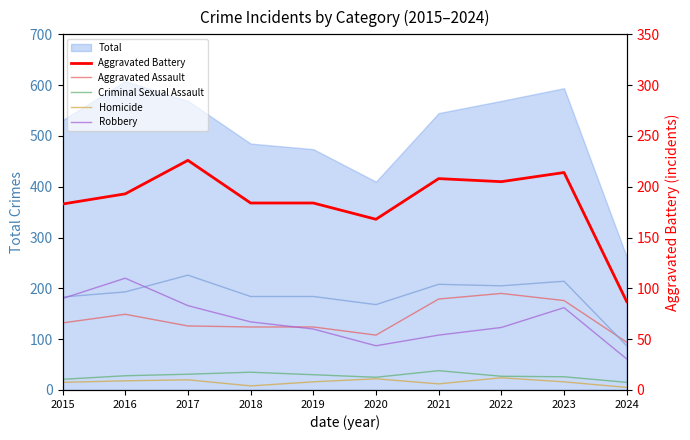

The value of Homicide at 2016 is 8. True or false?

False